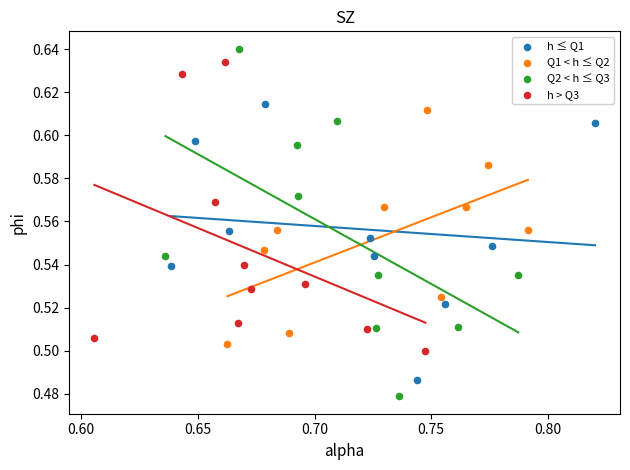

Which series reaches the minimum Y coordinate?

Q2 < h ≤ Q3